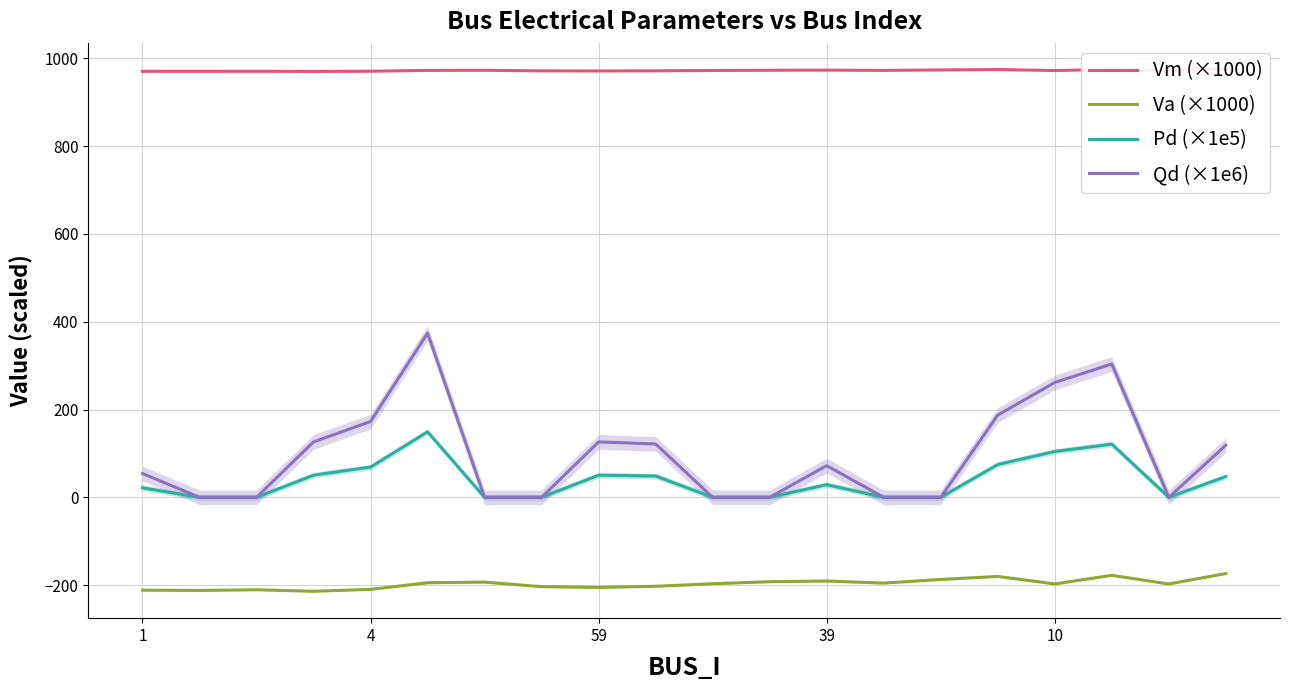

How many interior local peaks does the Qd (×1e6) series have?

4